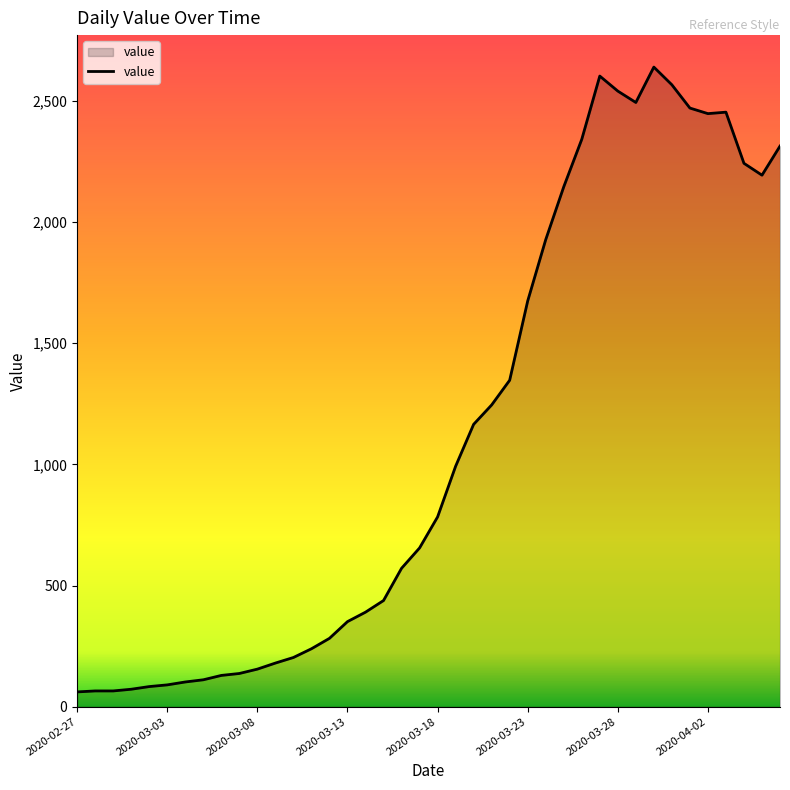

What is the difference between the maximum and minimum values?

2578